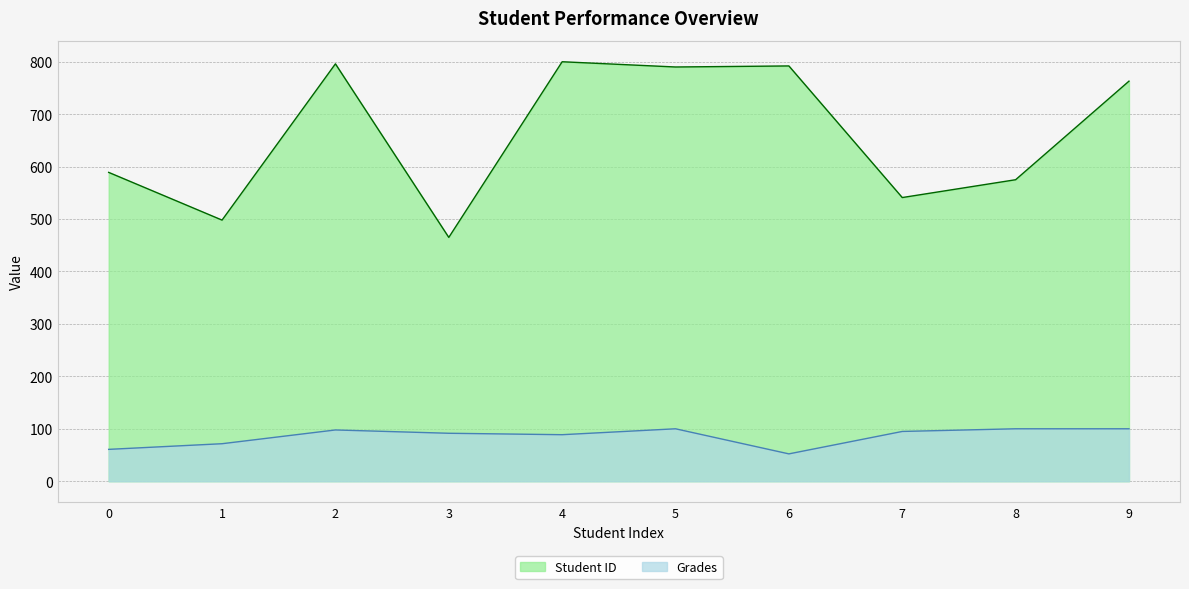

What is the sum of the Student ID values at 8 and 9?

1338.0